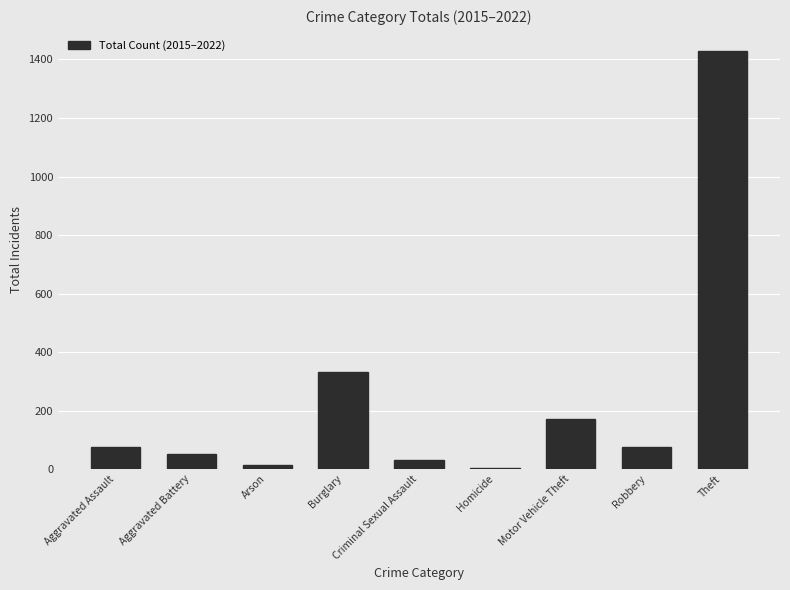

Count the number of categories in the chart.

9